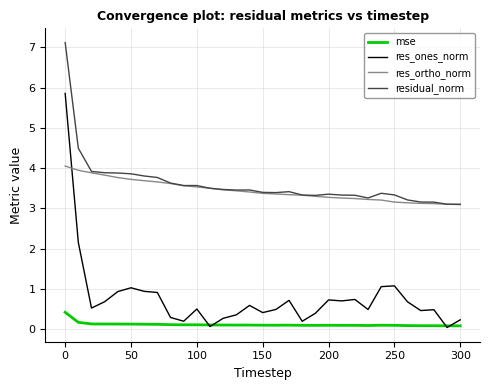

Rank the series by their maximum value, from highest to lowest.

residual_norm, res_ones_norm, res_ortho_norm, mse